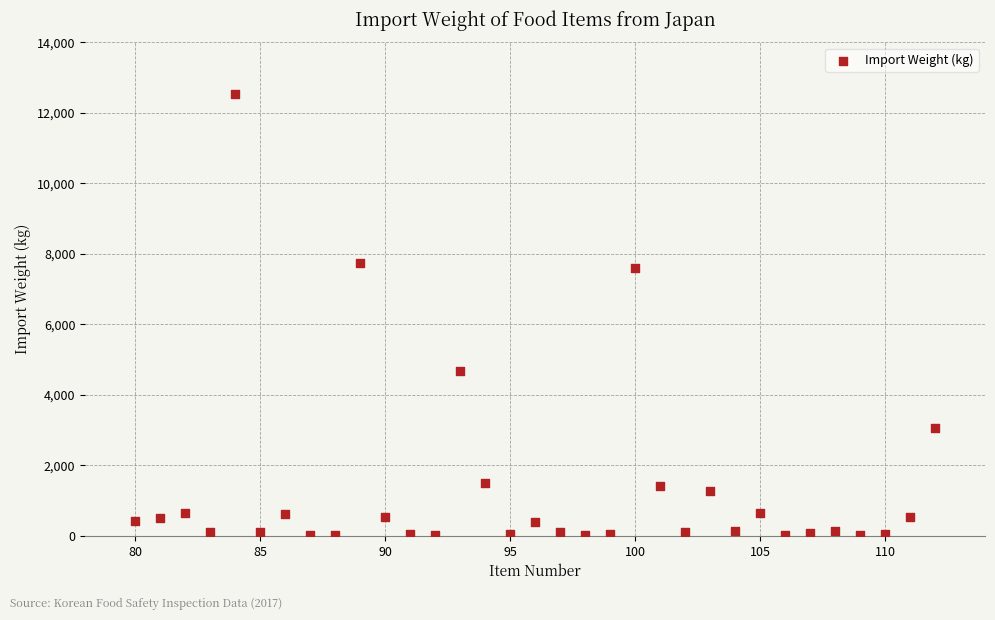

What is the range of Y values (max minus min)?

12528